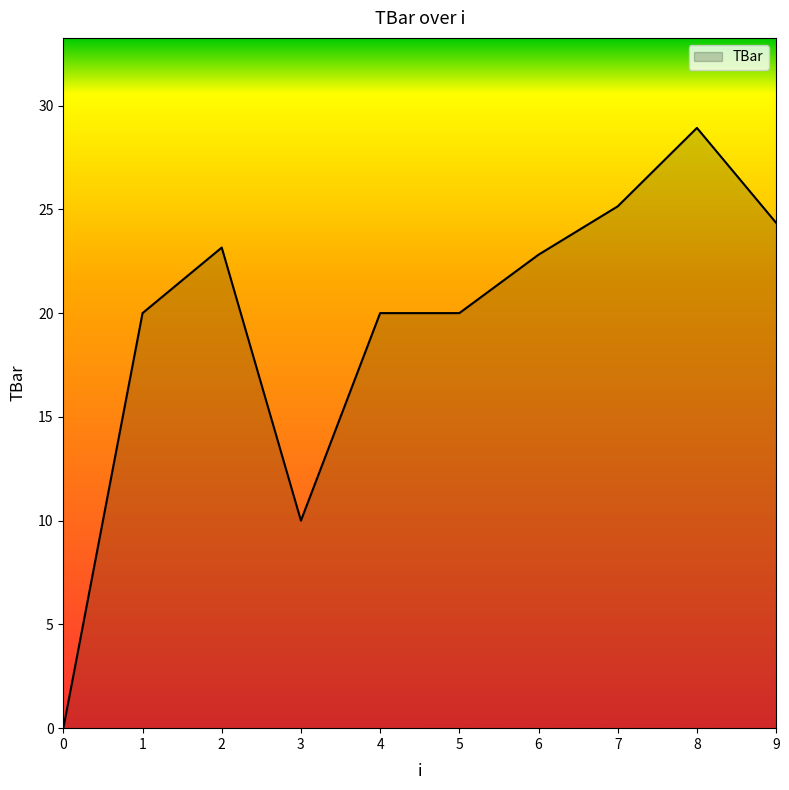

What is the maximum value shown in the chart?

28.9